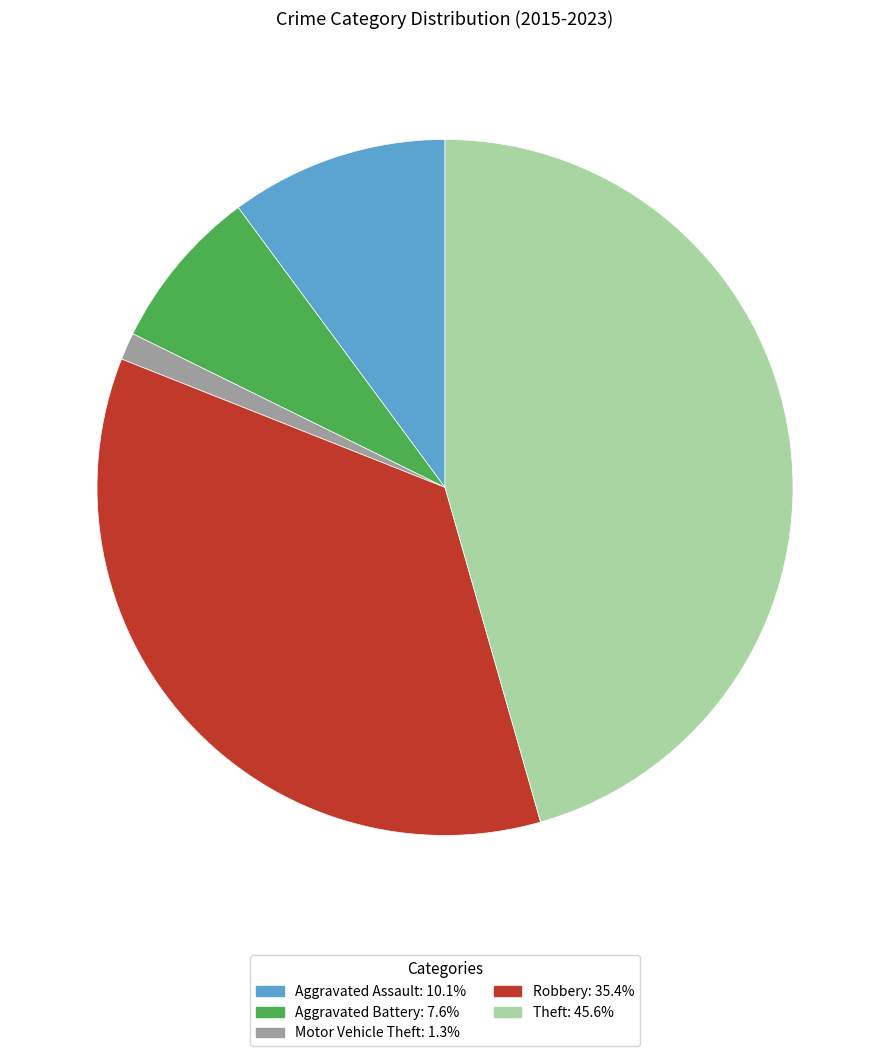

What is the largest slice in the pie chart?

Theft